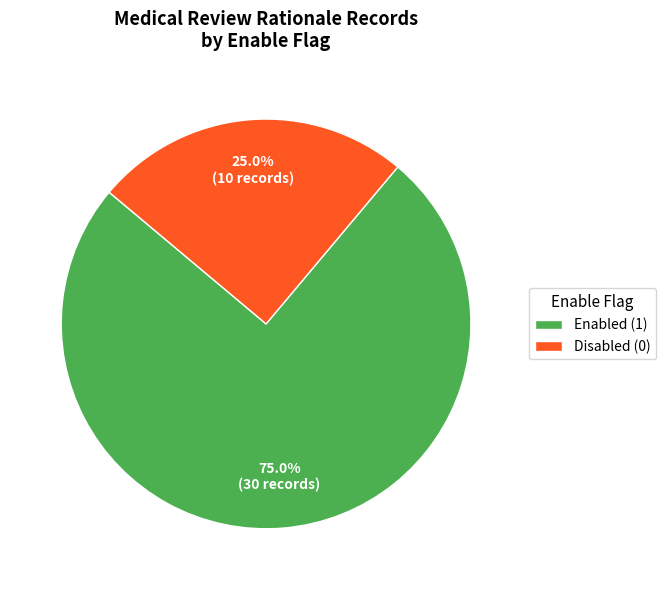

Which slice is the smallest?

Disabled (0)